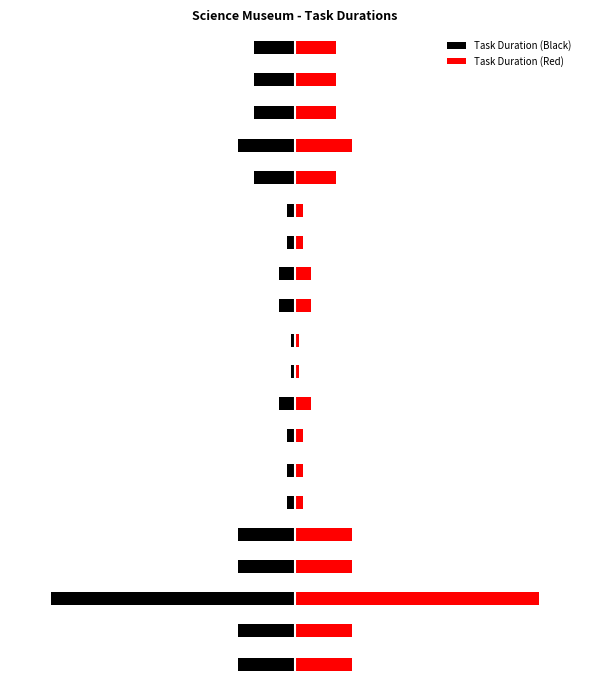

What is the maximum value shown in the chart?

30.0